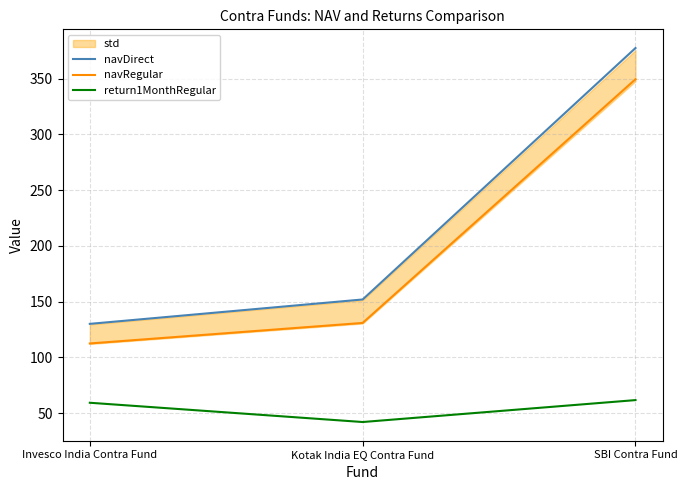

What is the difference between the maximum and second lowest values in the return1MonthRegular series?

2.4